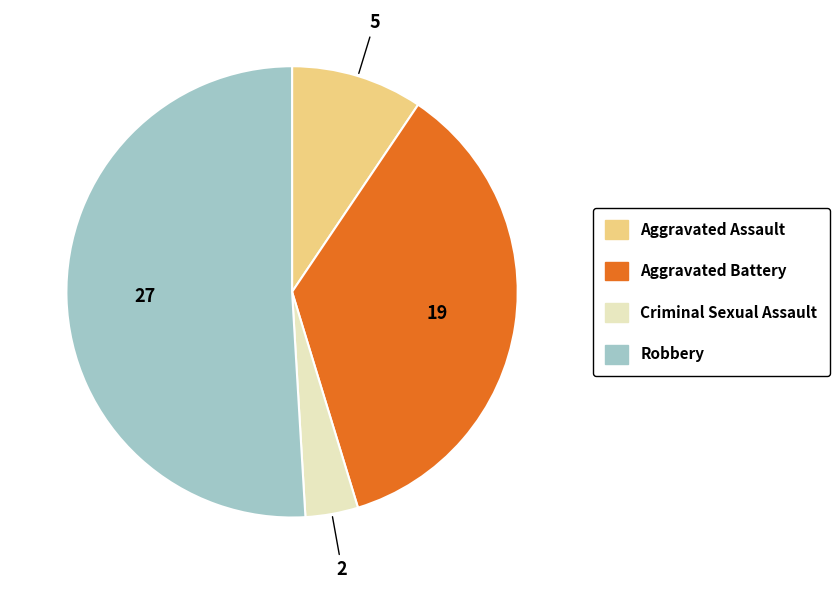

Which category has the biggest portion of the pie?

Robbery